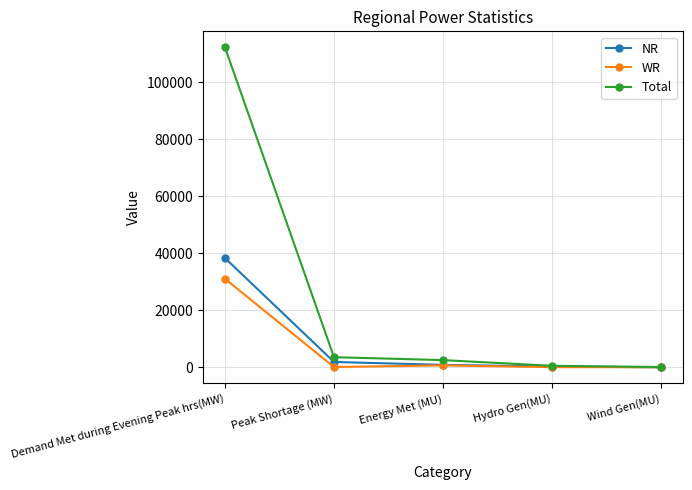

Read the NR value at Hydro Gen(MU).

290